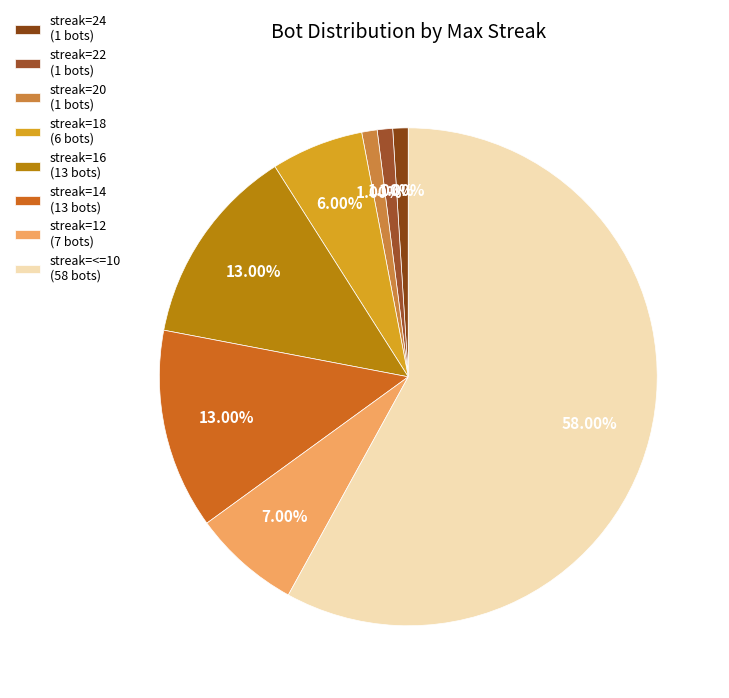

Which category has the biggest portion of the pie?

streak=<=10 (58 bots)